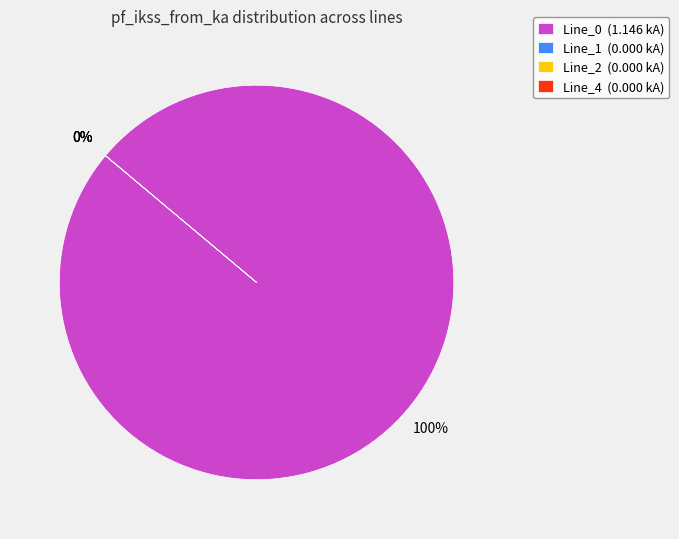

Count the number of slices in the pie.

4